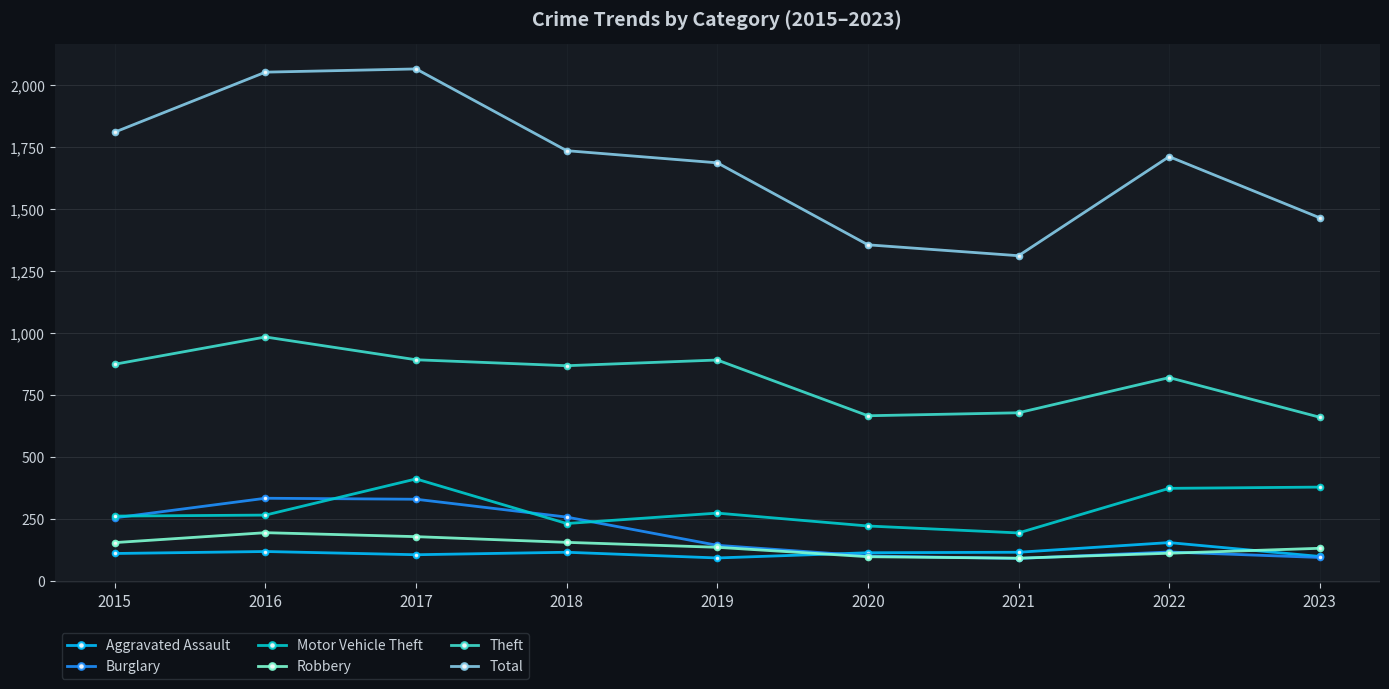

What is the value of the Motor Vehicle Theft point at the 7th from the left?

193